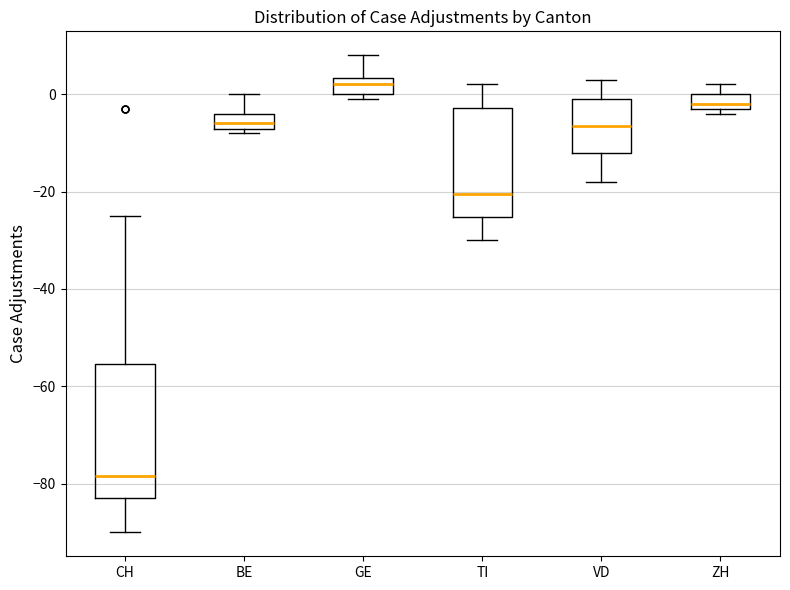

Which box's median line is the lowest?

CH